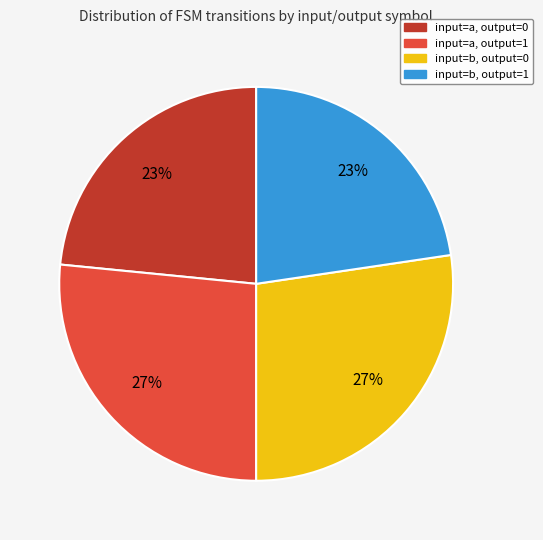

How many slices are in this pie chart?

4